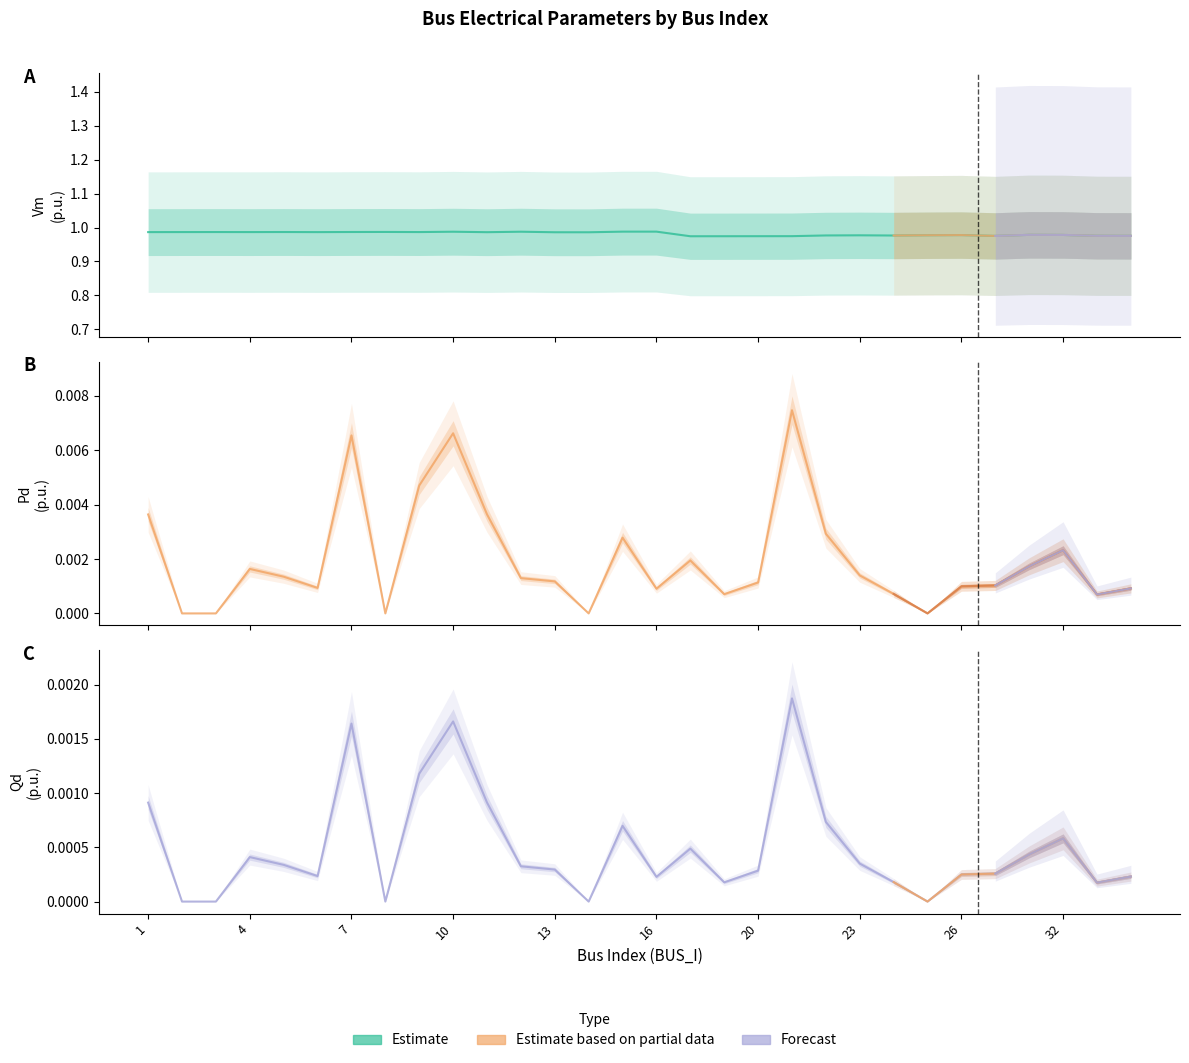

What is the sum of all Vm values?

29.5